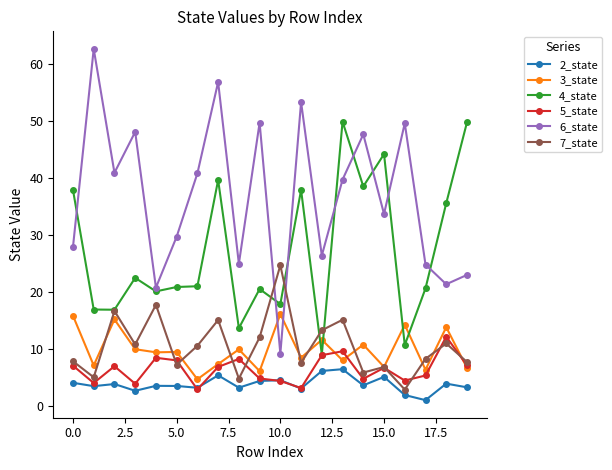

How many lines are shown in the chart?

6